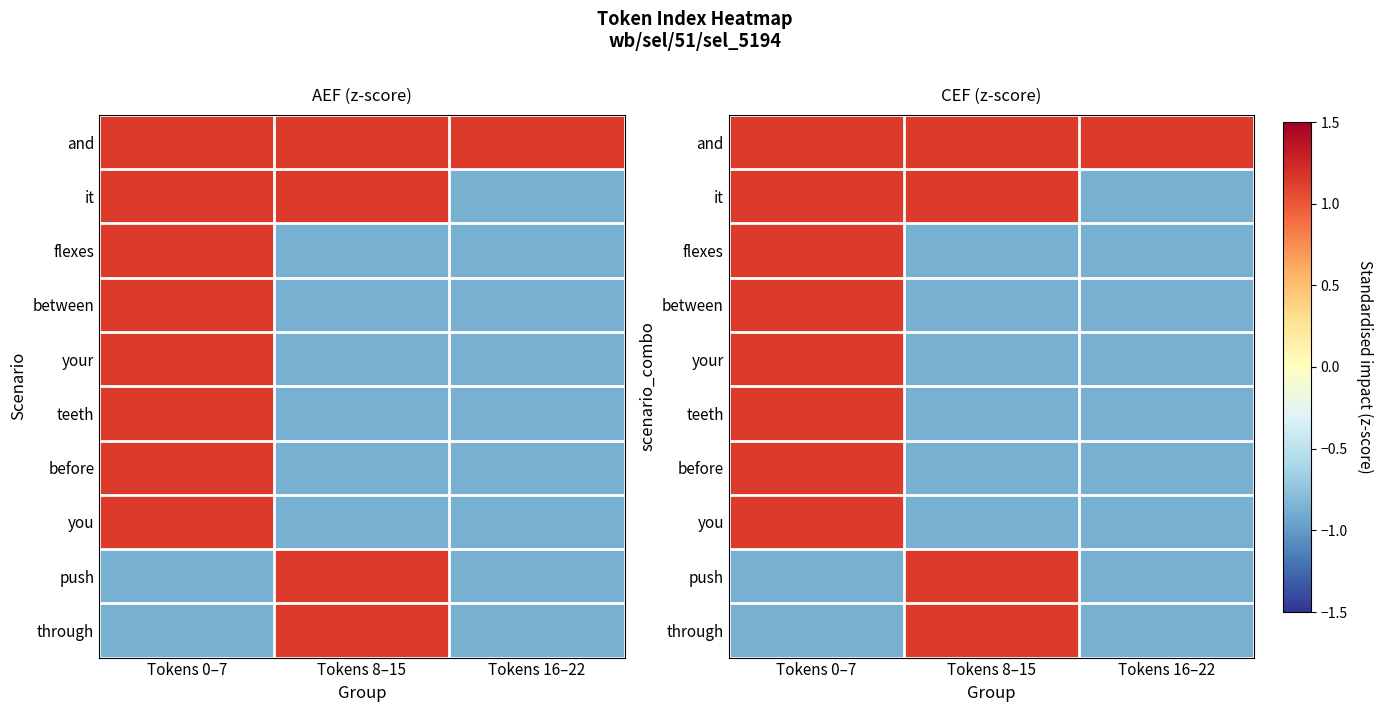

At which label does before reach its peak?

Tokens 0–7